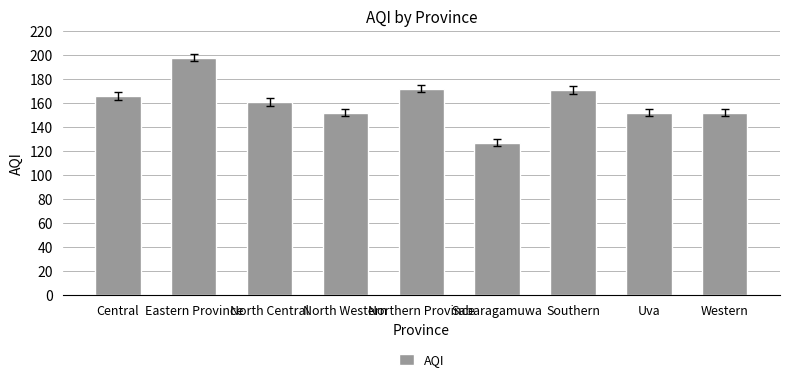

The chart shows a value of 152 at Western. True or false?

True